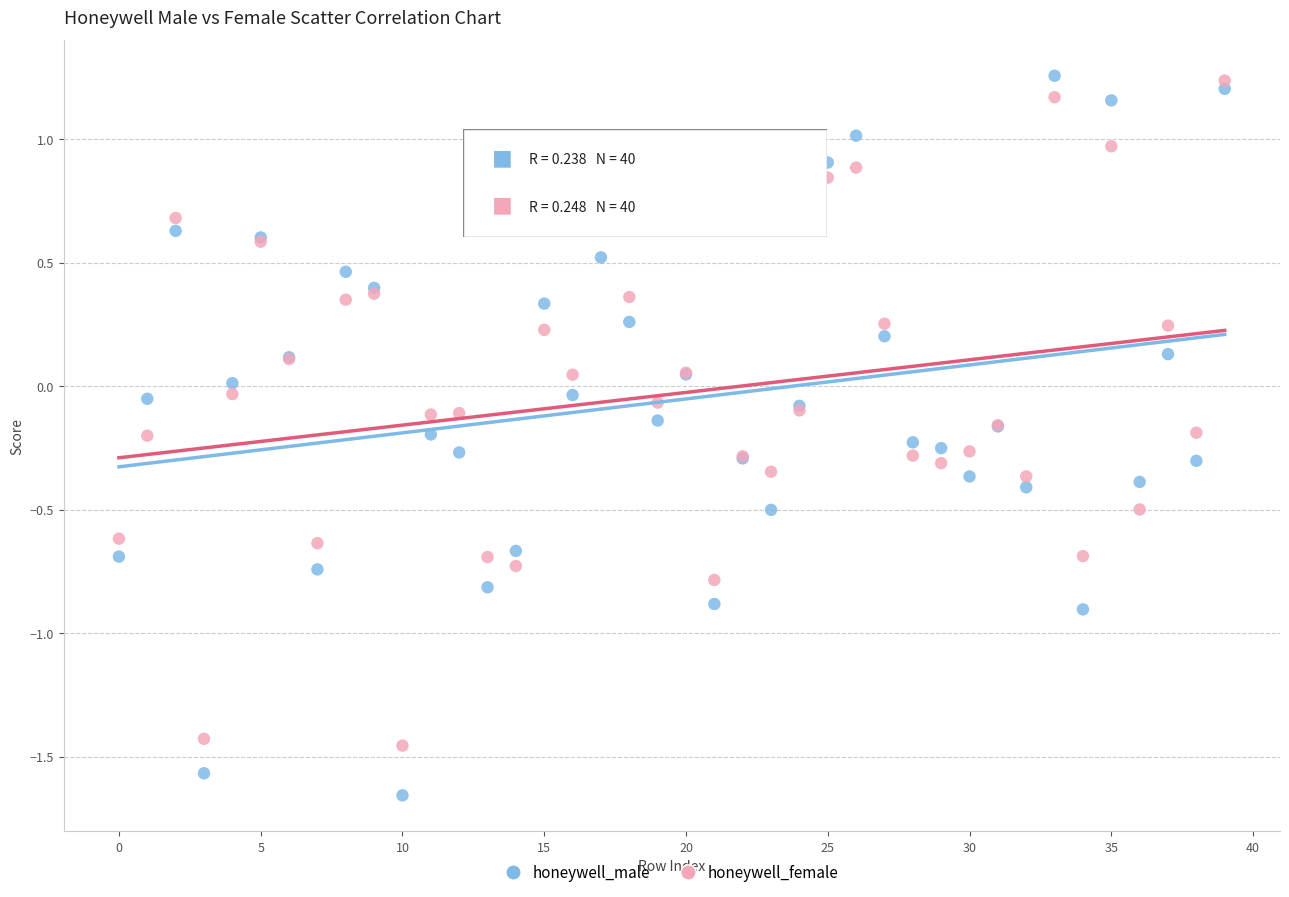

Which series contains the lowest Y value?

honeywell_male